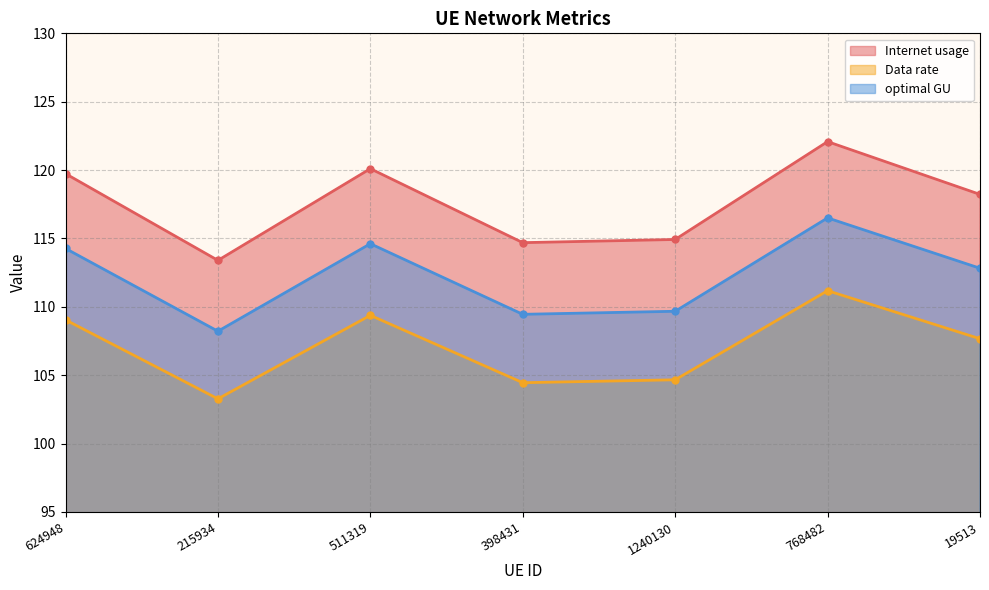

What is the spread (max minus min) of values at 398431?

10.2